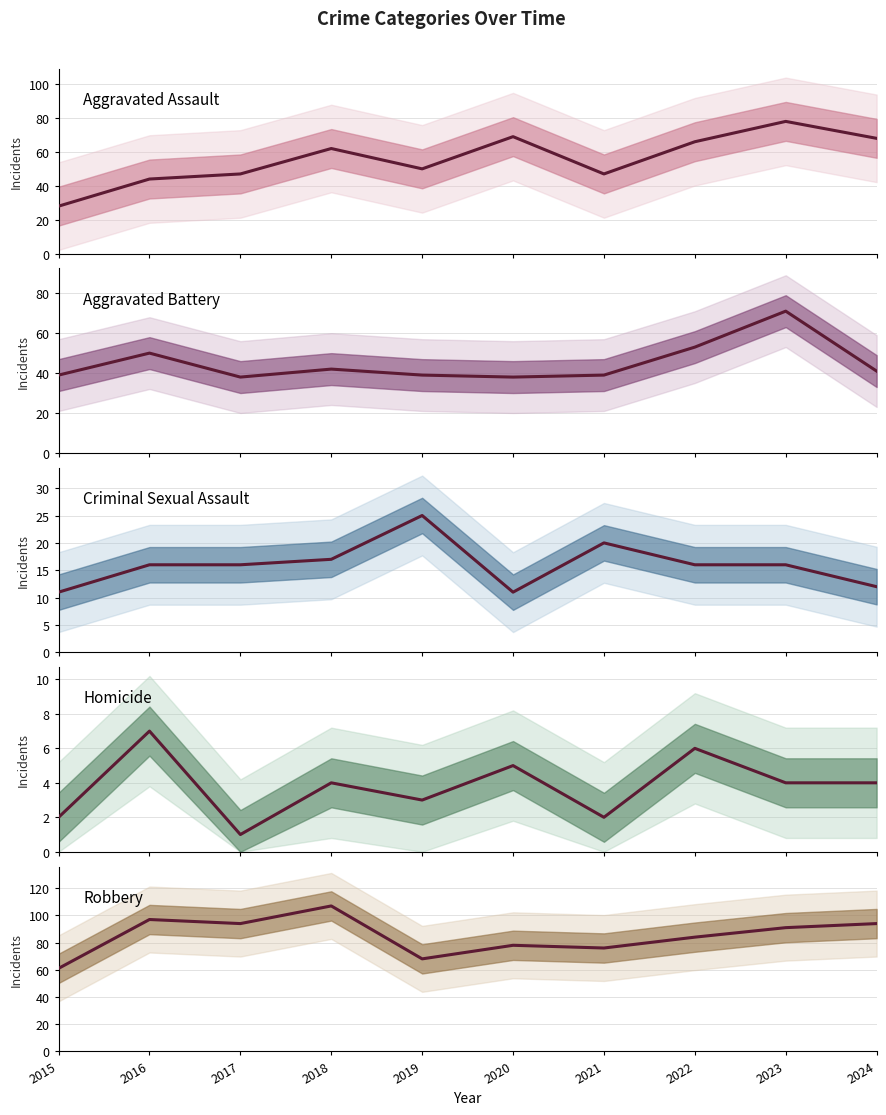

Is the value of Robbery at 2015 greater than the value of Criminal Sexual Assault at 2015?

Yes